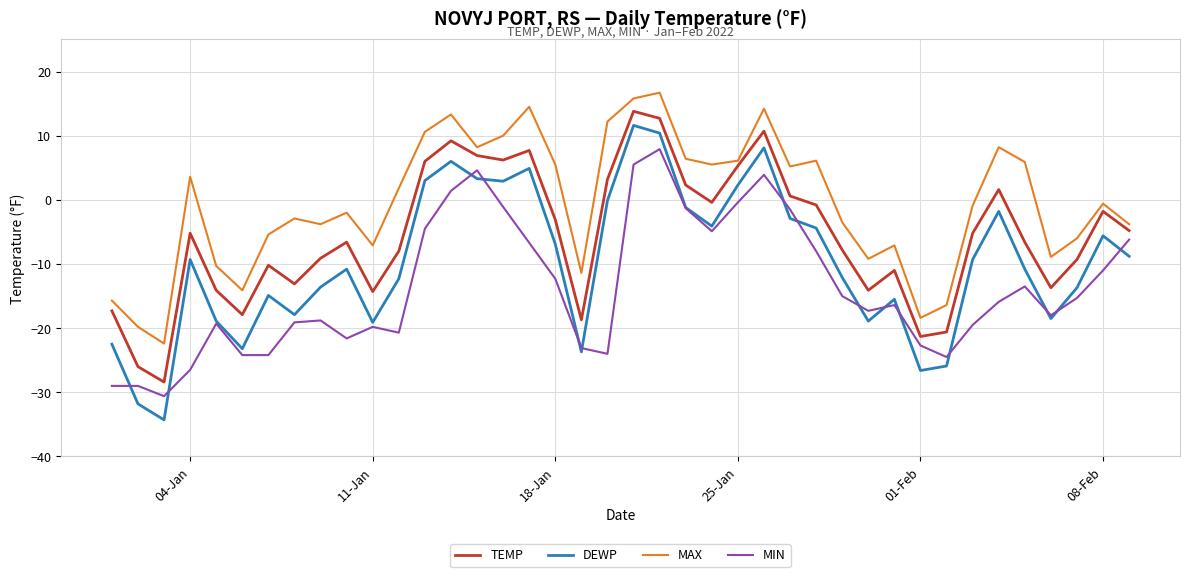

Which series has the largest range (max minus min)?

DEWP